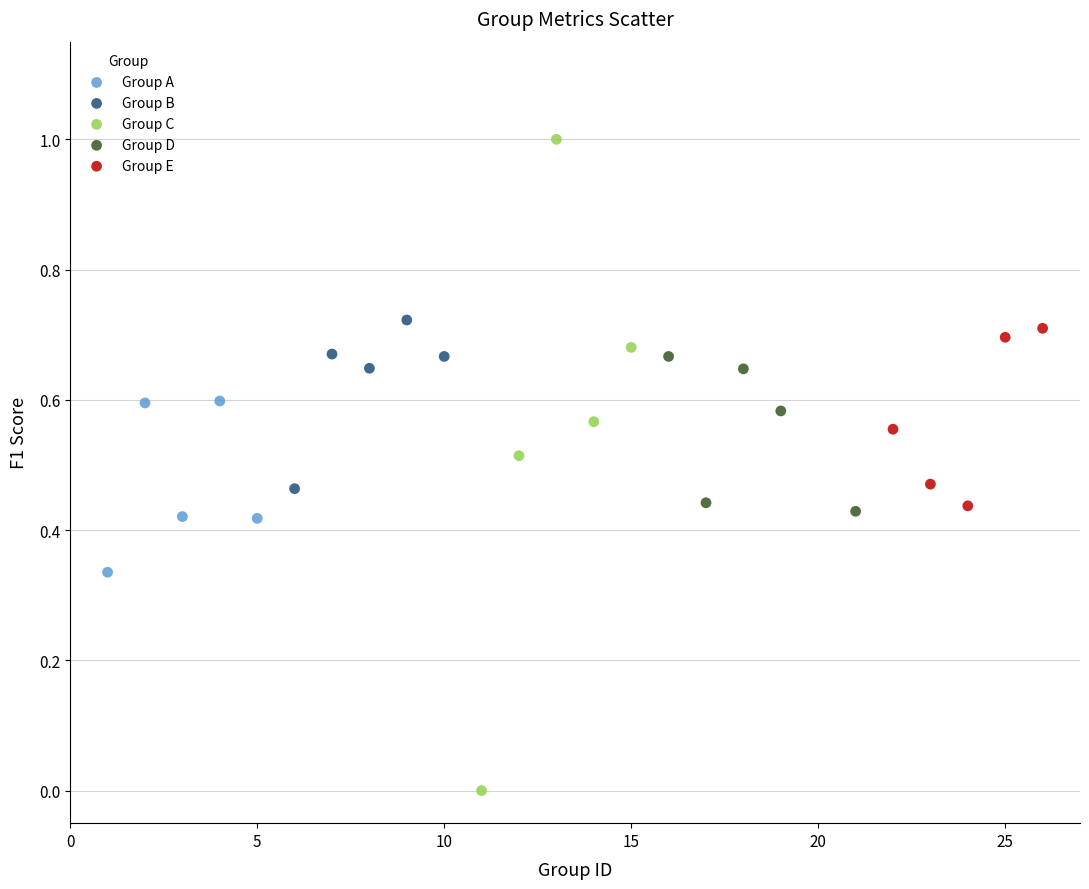

Which series reaches the maximum Y coordinate?

Group C